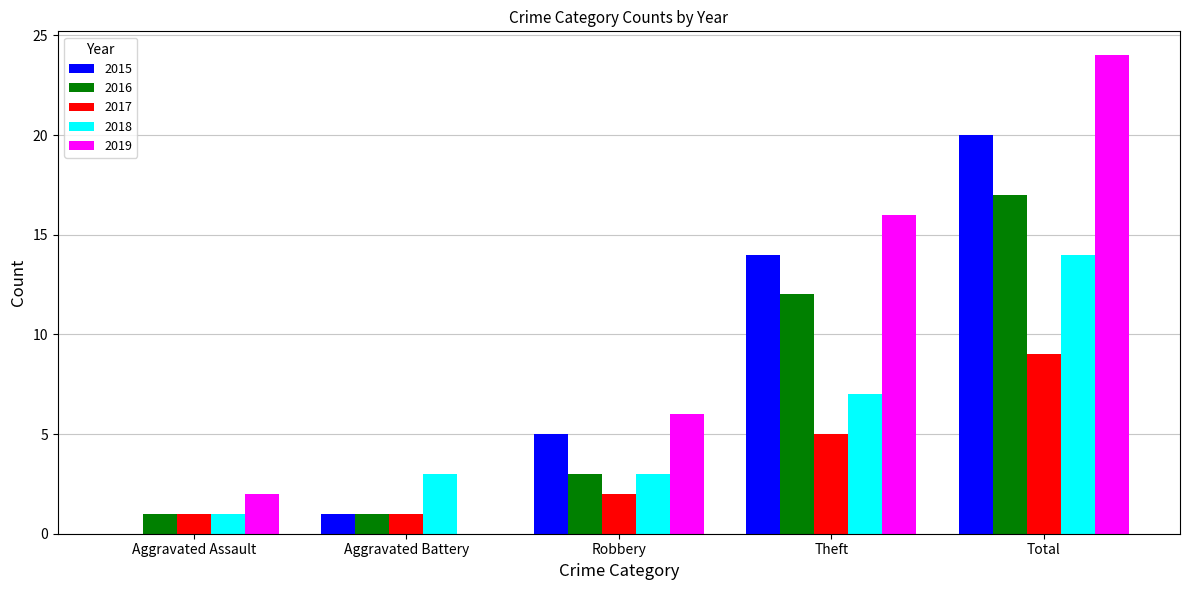

Reading left to right, list all the values displayed in this chart.

2015: 0	1	5	14	20
2016: 1	1	3	12	17
2017: 1	1	2	5	9
2018: 1	3	3	7	14
2019: 2	0	6	16	24